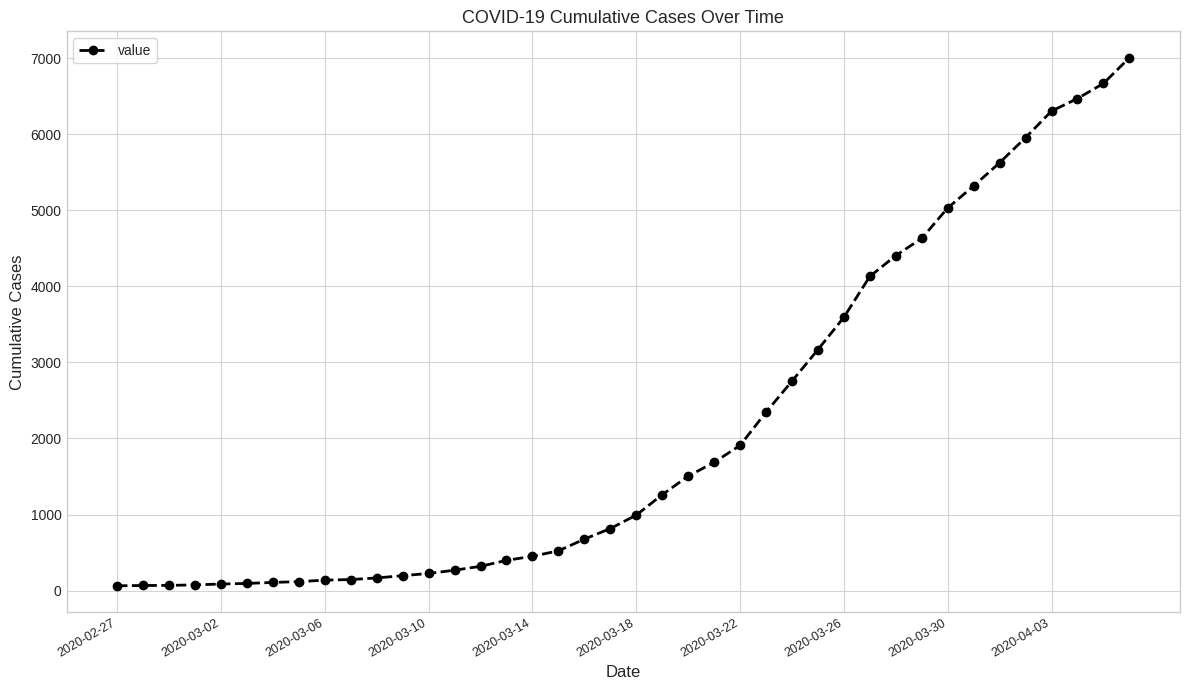

What is the sum of all values?

85761